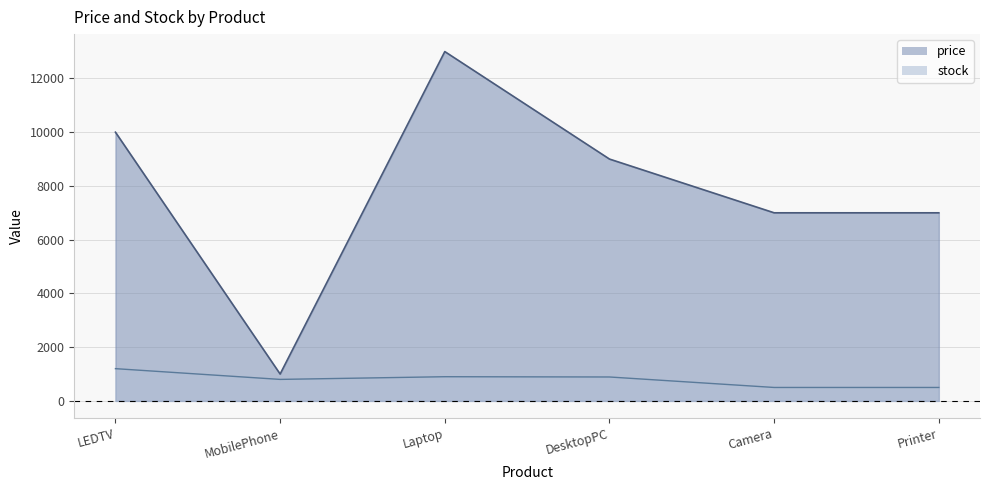

Reading left to right, extract all data points from this chart.

price: 10000	1000	13000	9000	7000	7000
stock: 1200	800	900	890	500	500